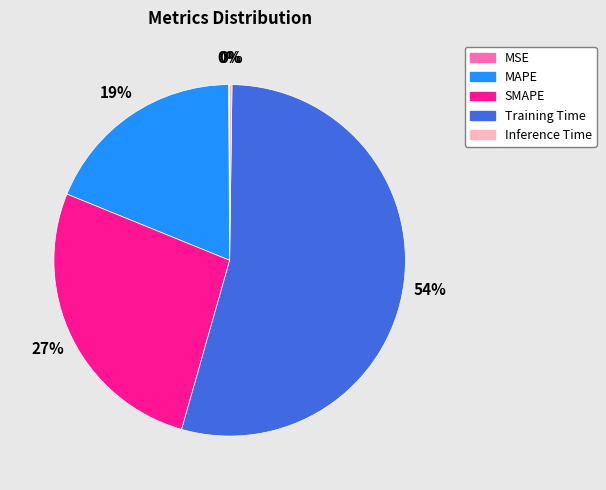

Is the sum of SMAPE and Training Time greater than half?

Yes